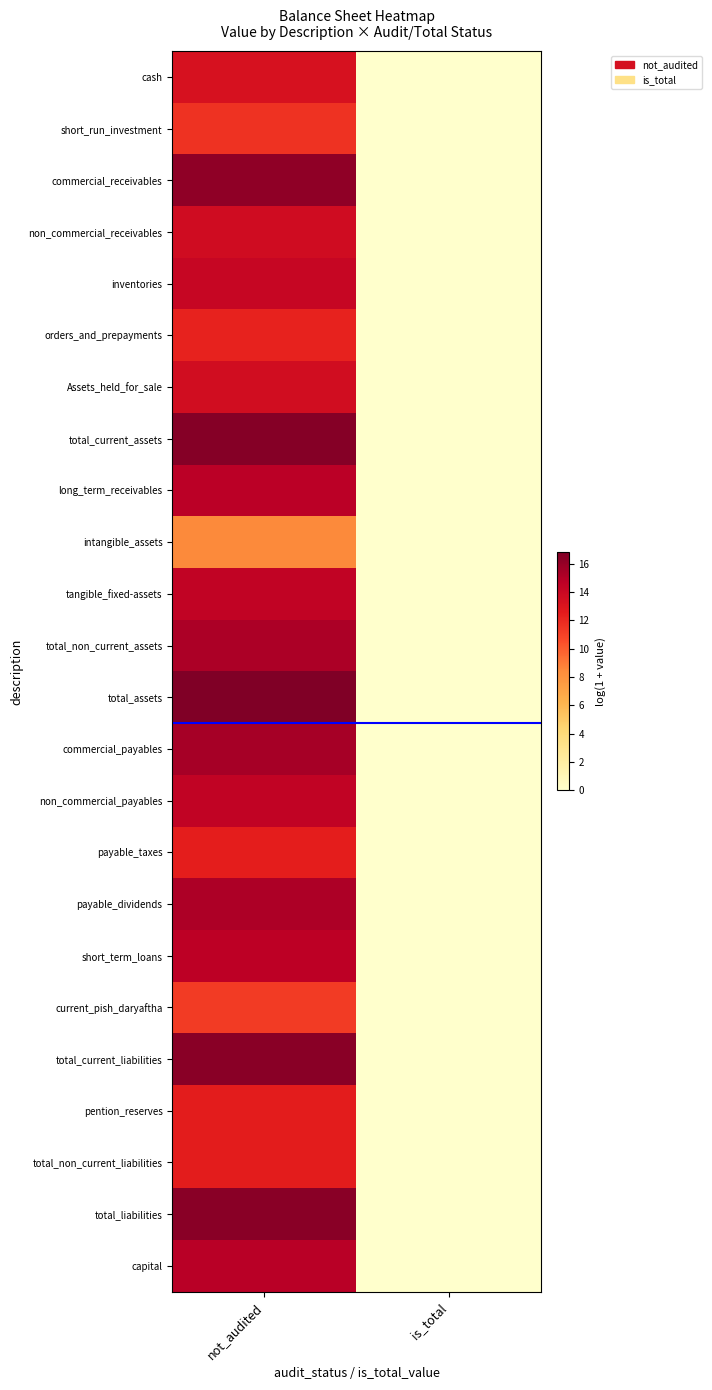

Count the number of data series in this chart.

24